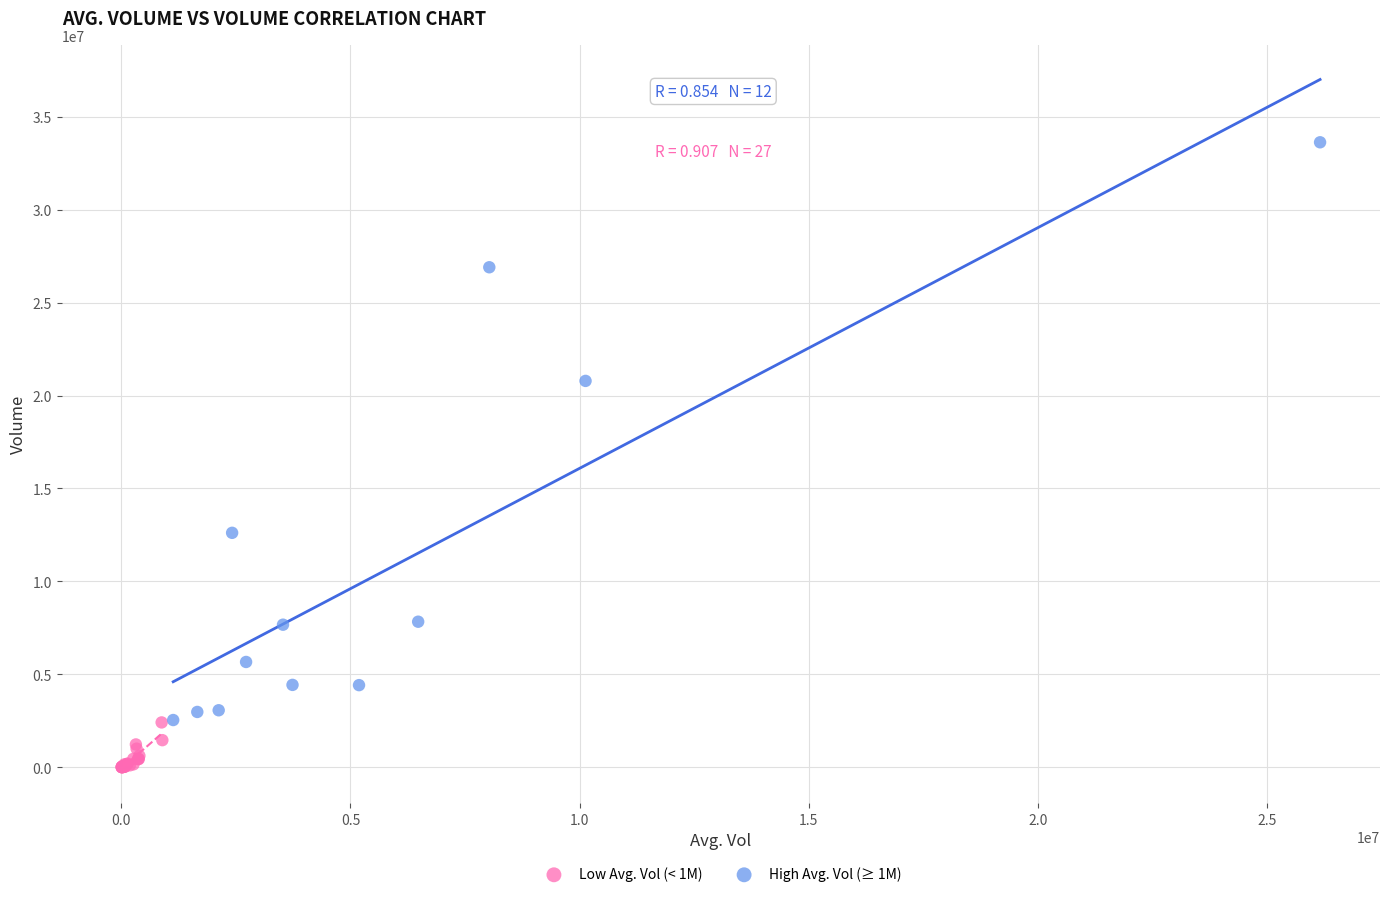

Which series contains the lowest Y value?

Low Avg. Vol (< 1M)